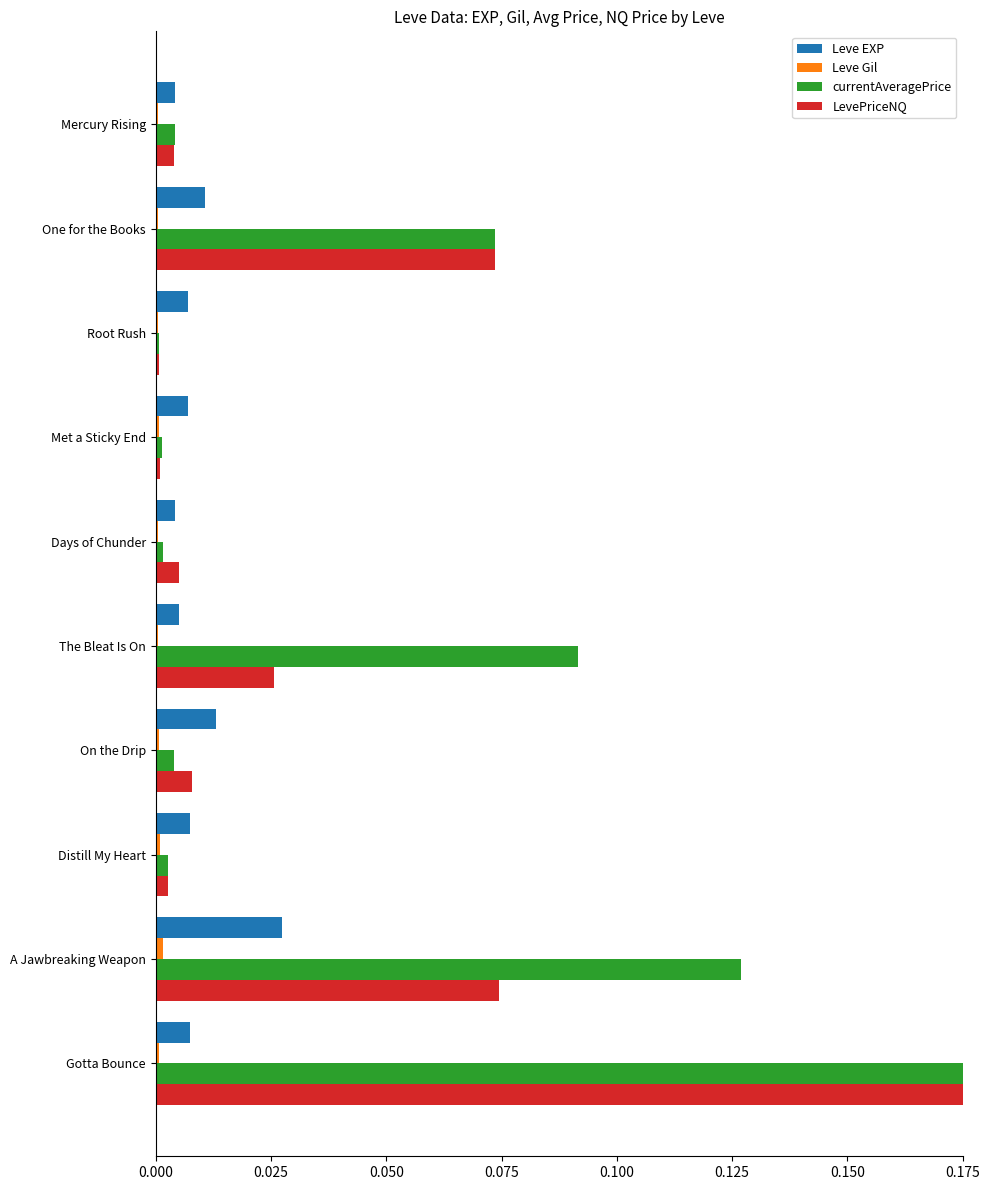

What is the sum of all currentAveragePrice values?

0.5